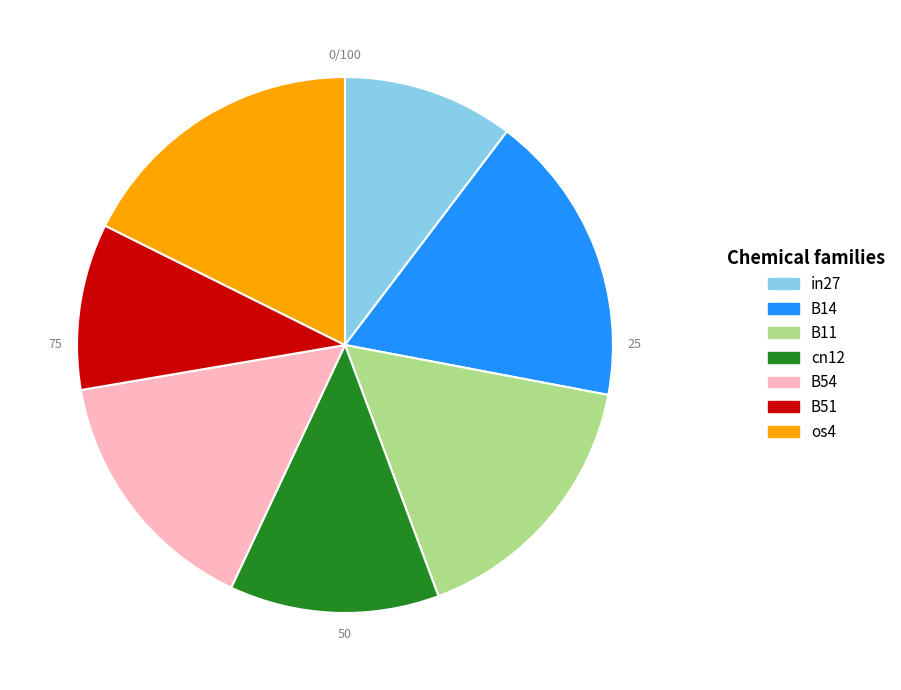

Which has a higher value, B11 or B51?

B11